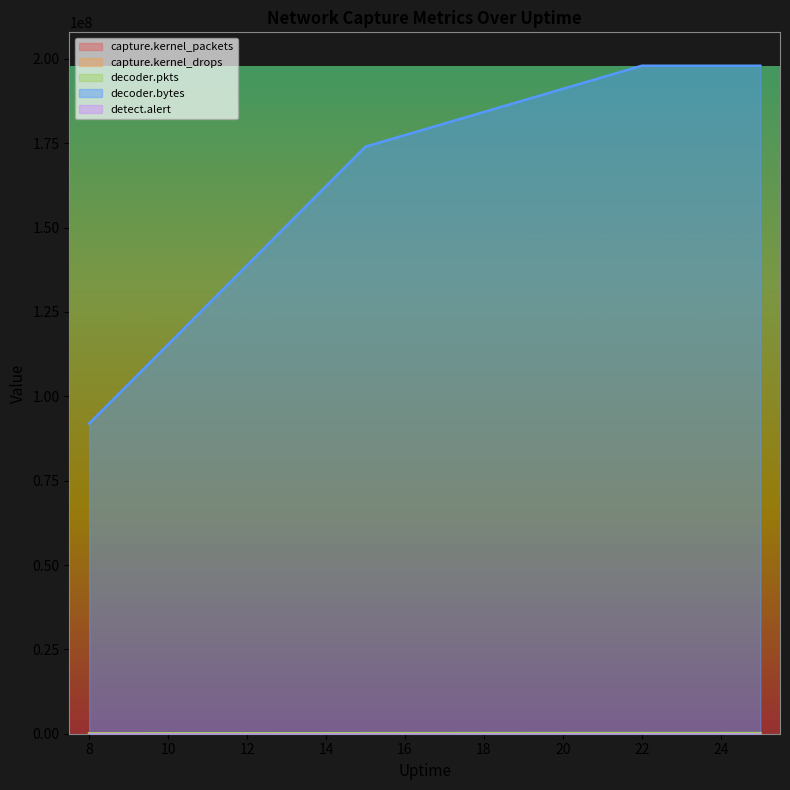

Read the capture.kernel_packets value at 25.

178636